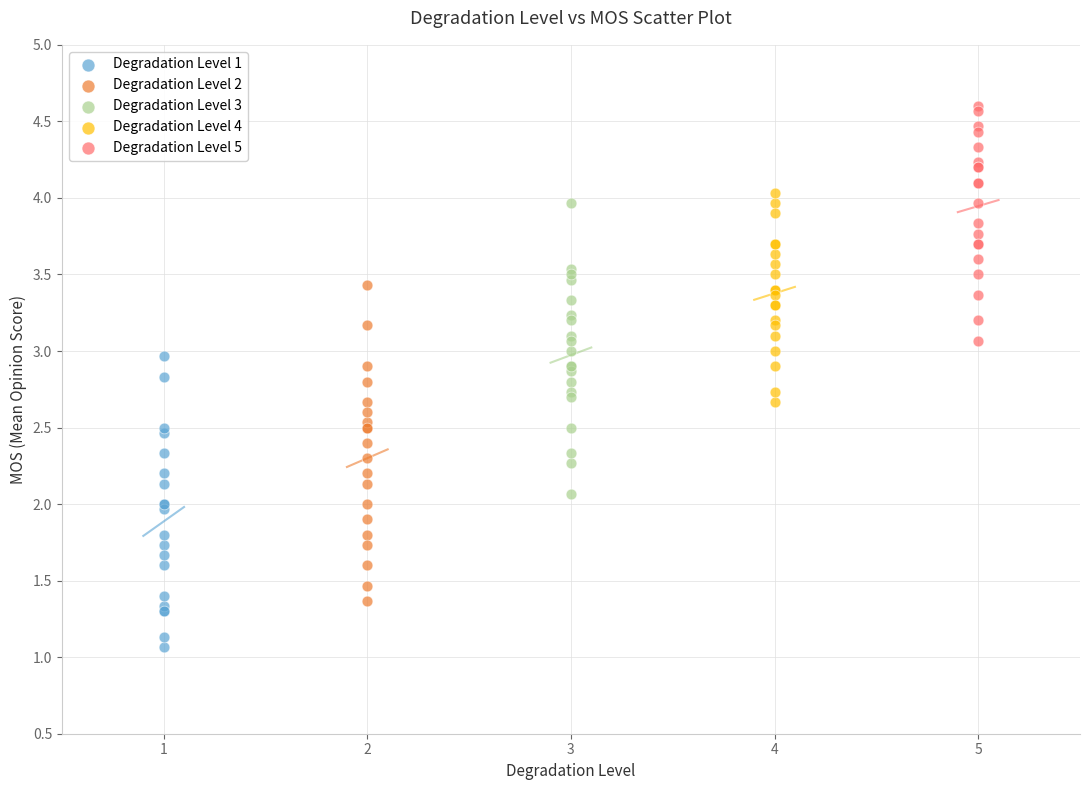

What are all the series names shown in the legend?

Degradation Level 1, Degradation Level 2, Degradation Level 3, Degradation Level 4, Degradation Level 5